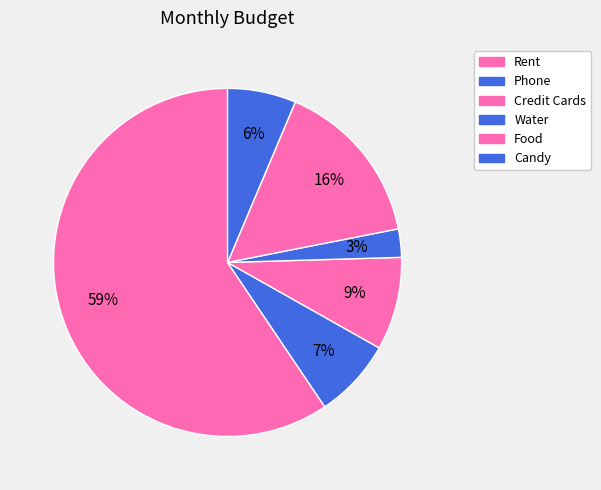

Between Food and Water, which is larger?

Food